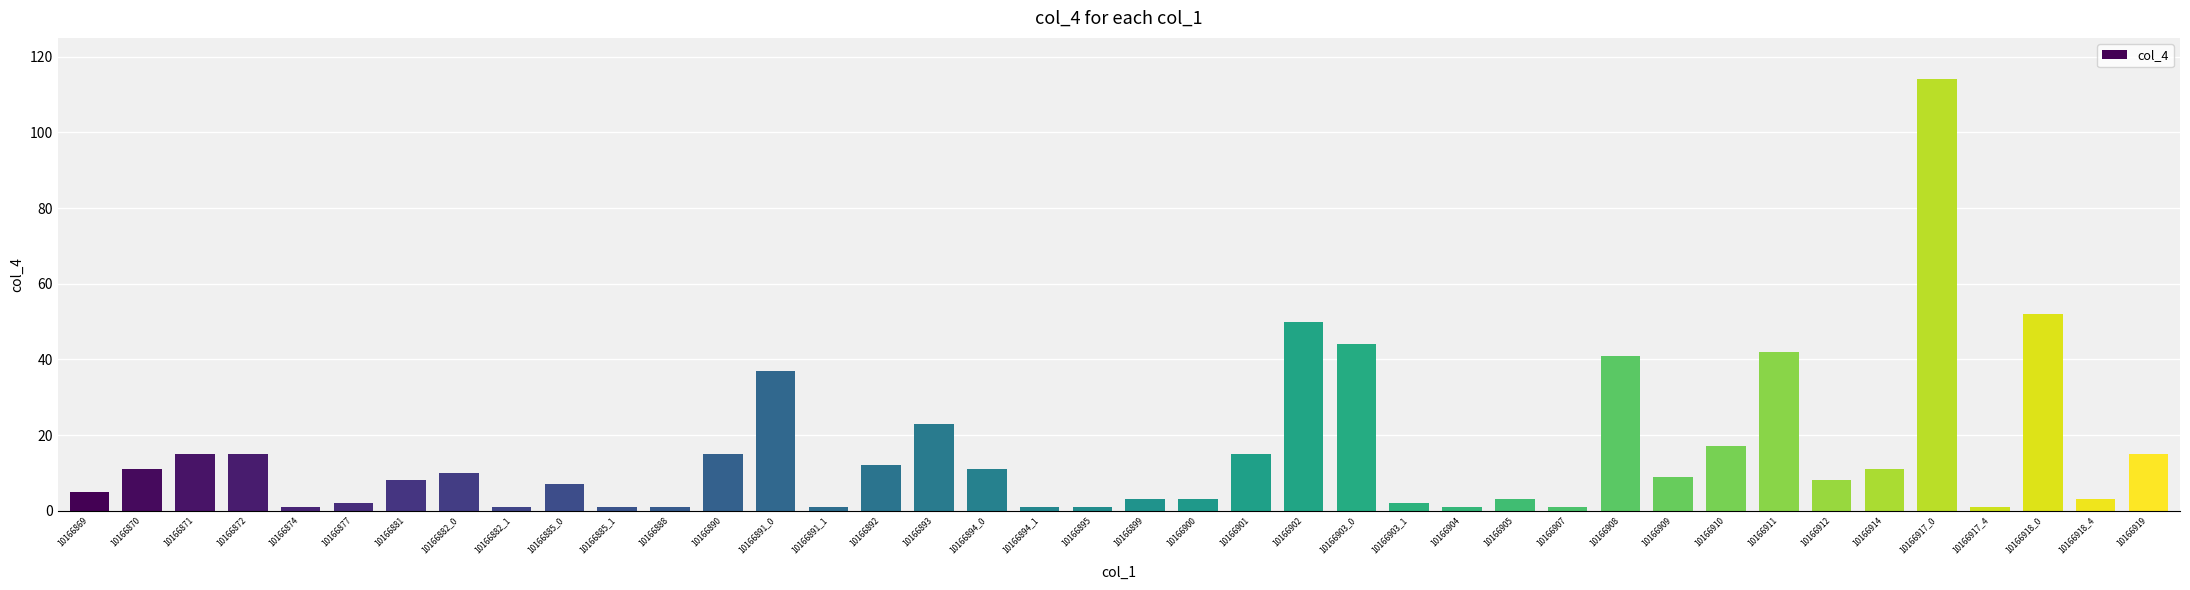

What is the minimum value shown in the chart?

1